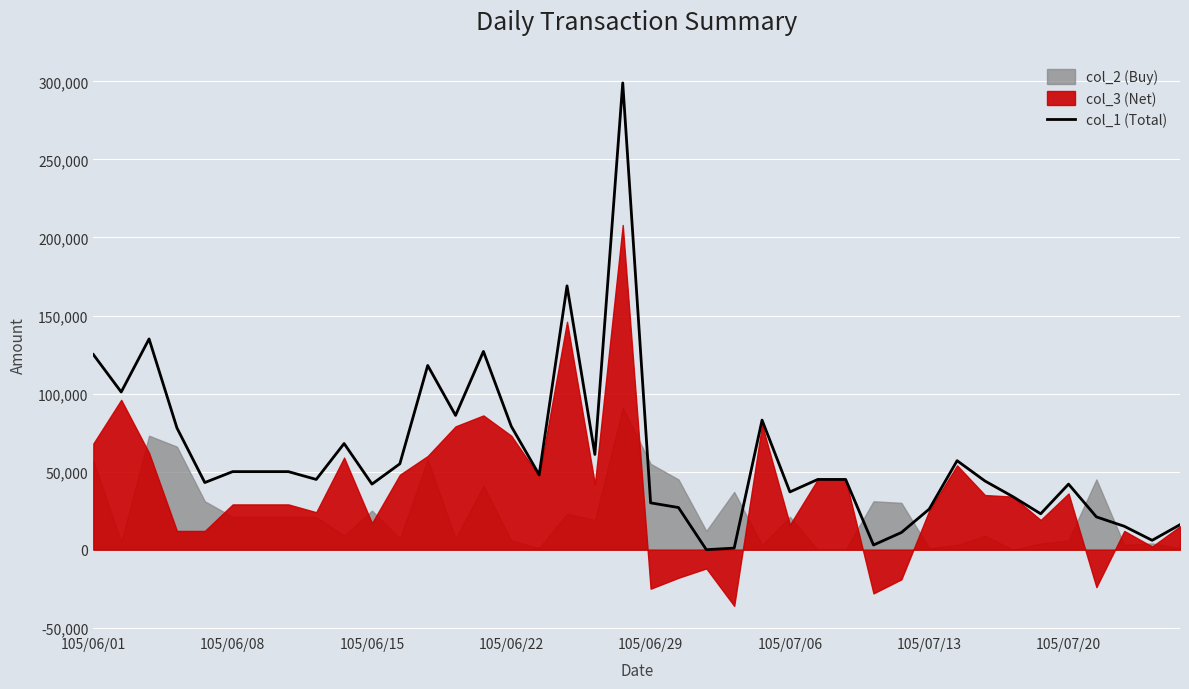

Reading left to right, extract all data points from this chart.

125000	101000	135000	78000	43000	50000	50000	50000	45000	68000	42000	55000	118000	86000	127000	79000	48000	169000	61000	299000	30000	27000	0	1000	83000	37000	45000	45000	3000	11000	26000	57000	44000	34000	23000	42000	21000	15000	6000	16000